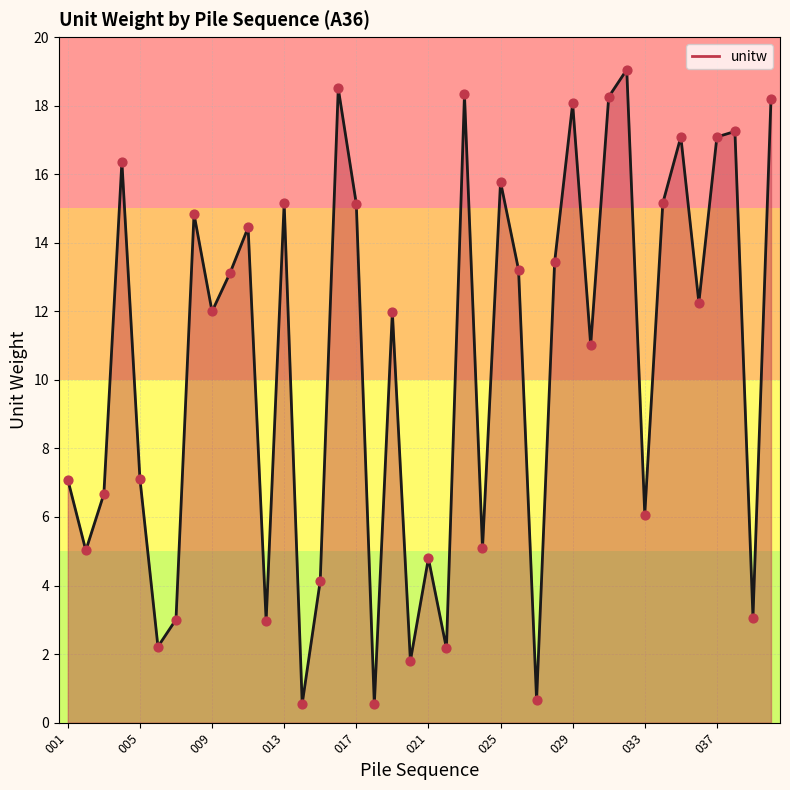

What is the difference between the maximum and minimum values?

18.5